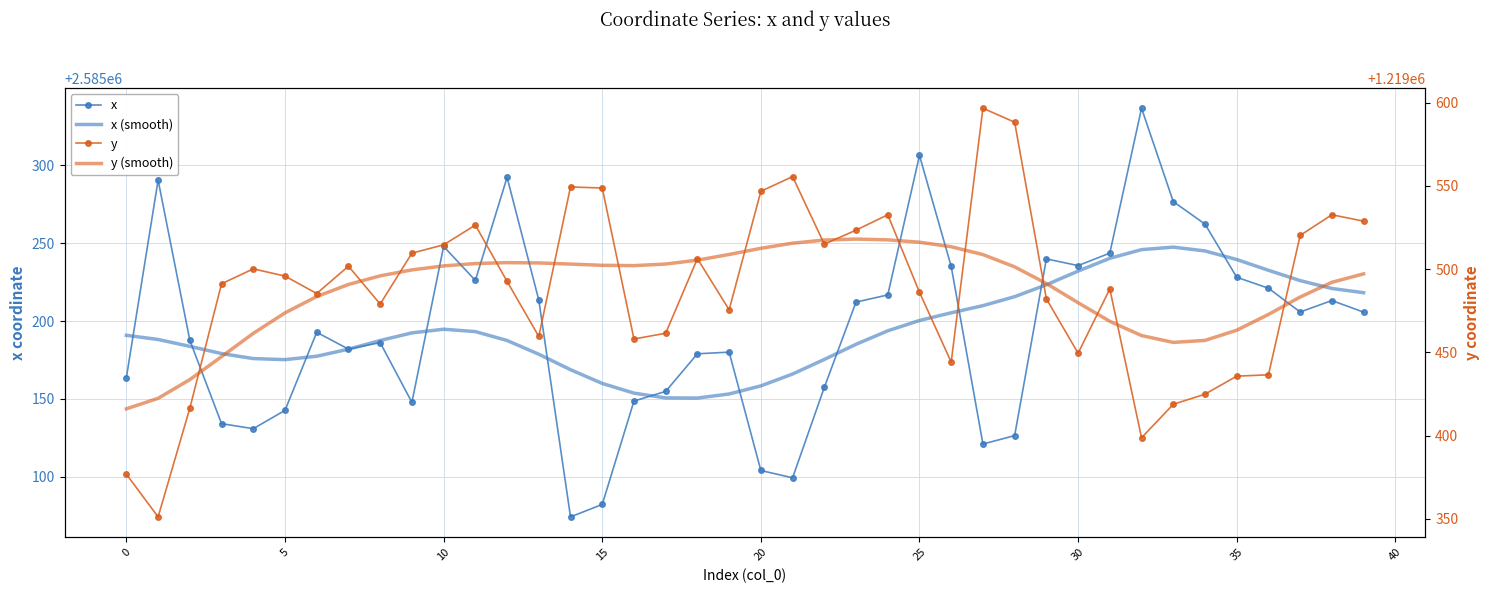

What is the difference between the highest and lowest values at 31?

1365775.0